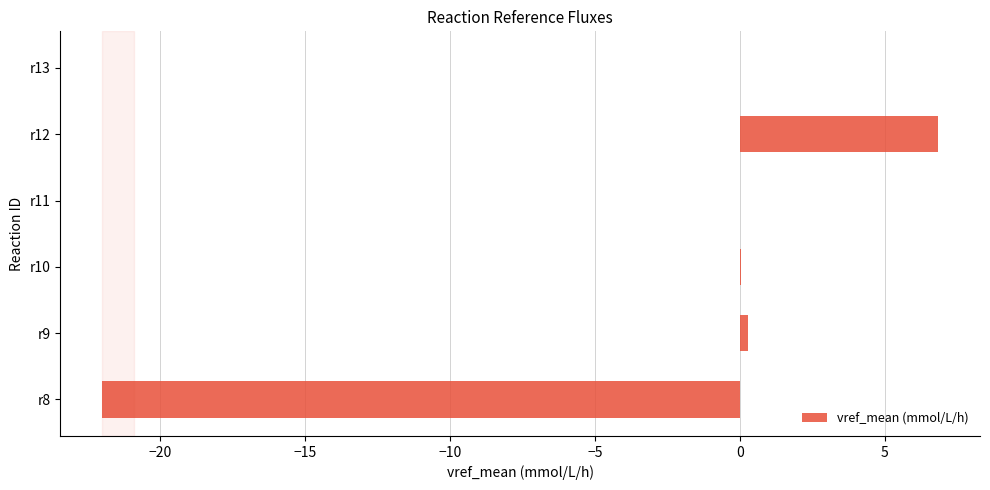

True or false: the data shows -0.0 at r13.

True